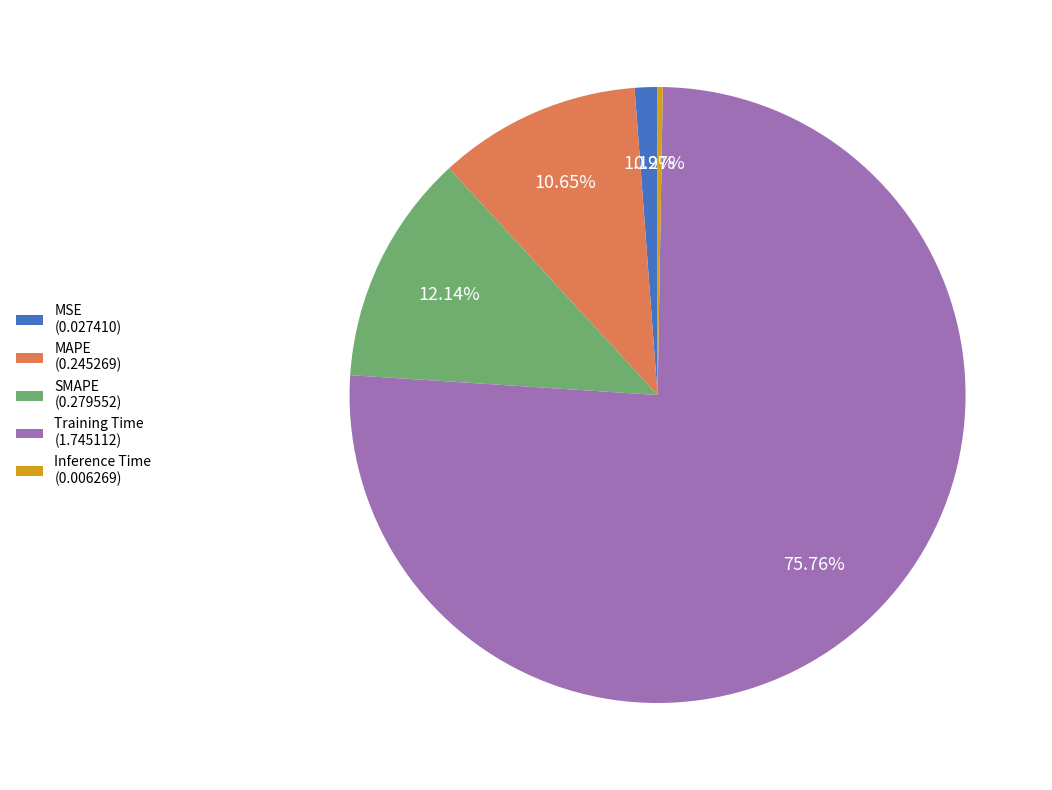

What portion of the pie excludes Training Time?

24.2%